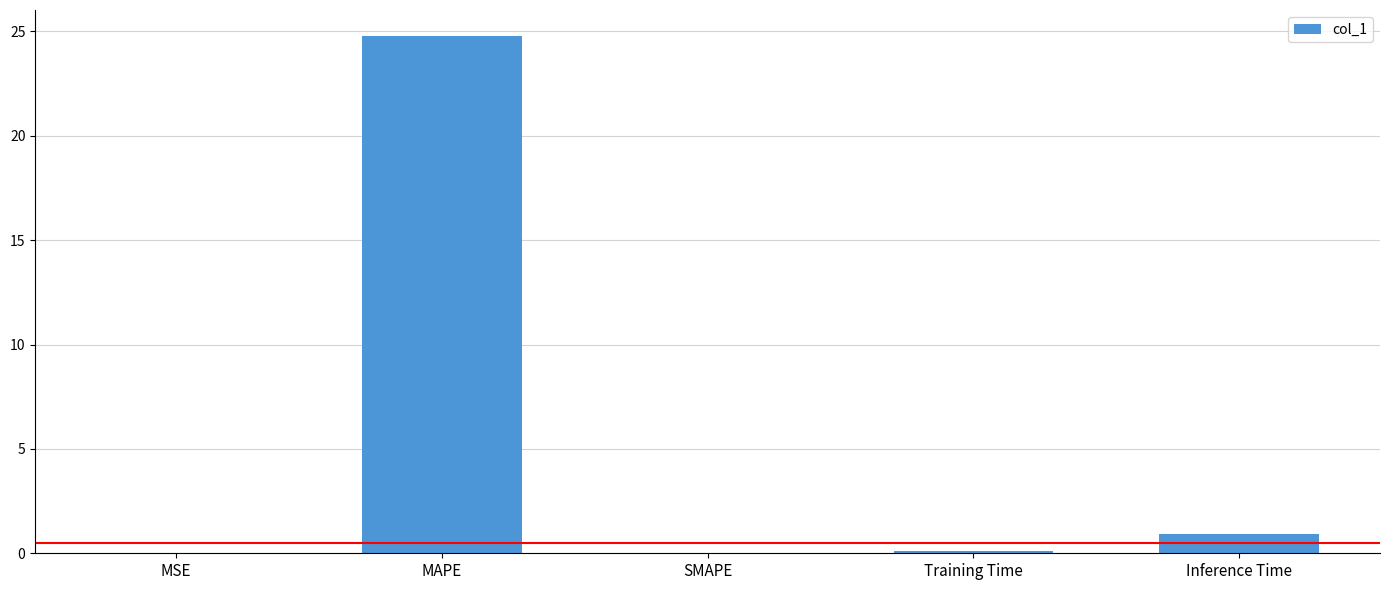

Which has a higher value, Inference Time or MSE?

Inference Time